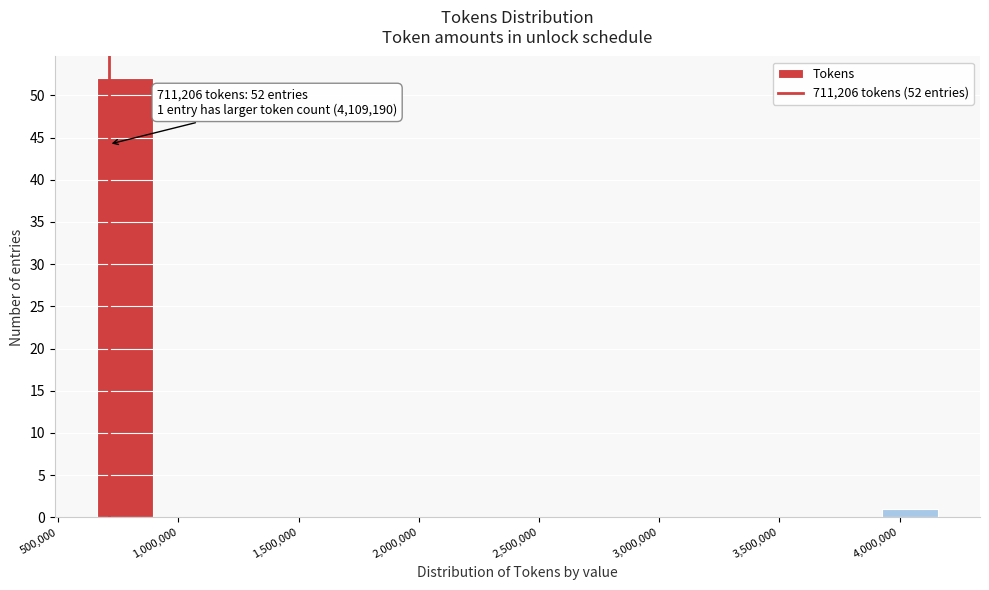

Which range on the x-axis has the tallest bar?

650000 to 900000